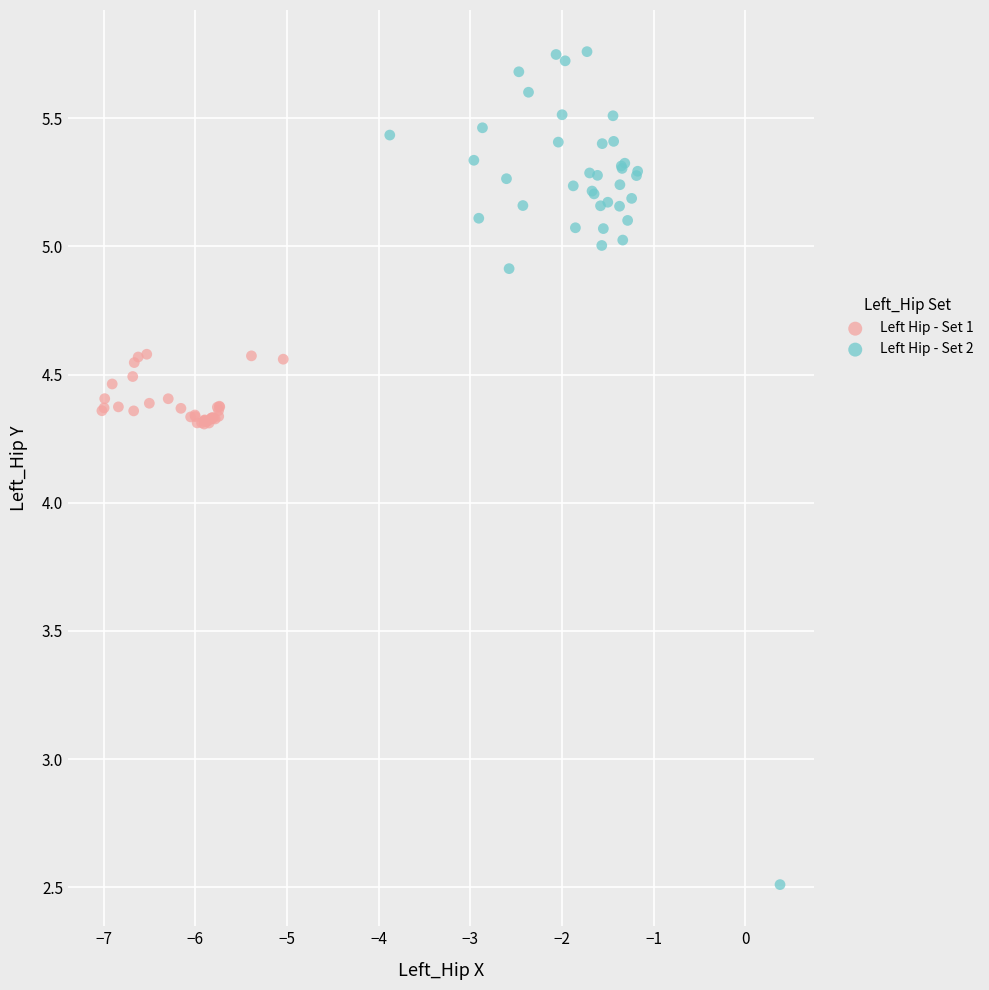

Which series reaches the maximum Y coordinate?

Left Hip - Set 2